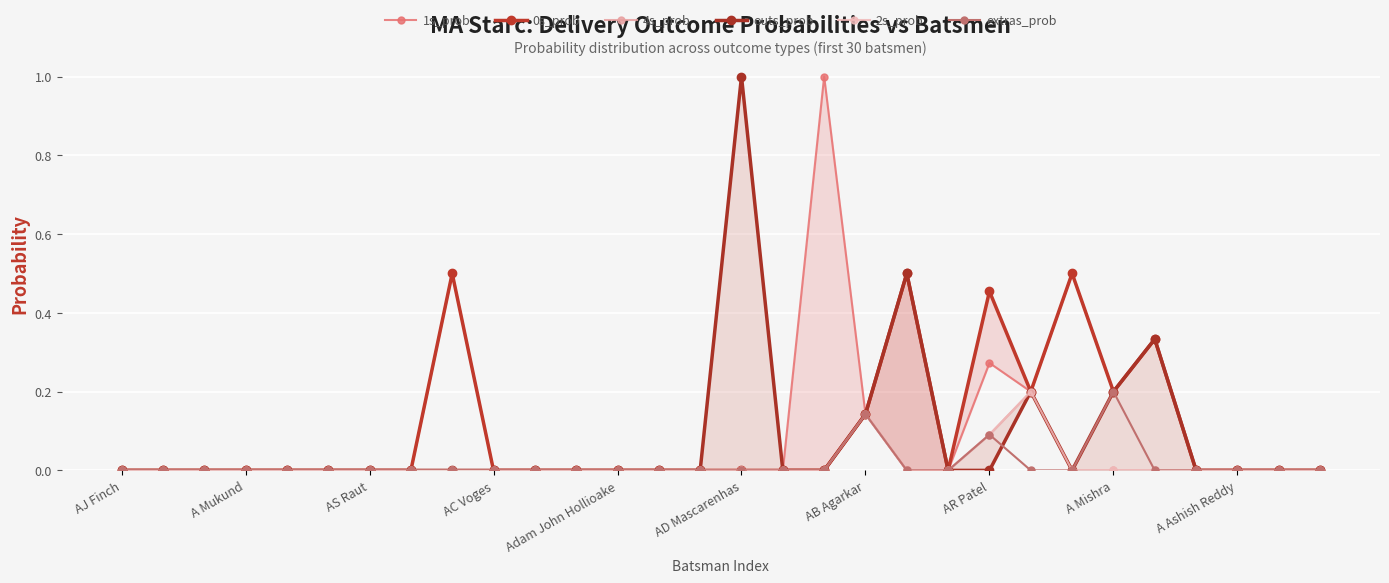

True or false: 4s_prob and 0s_prob cross at least once.

False